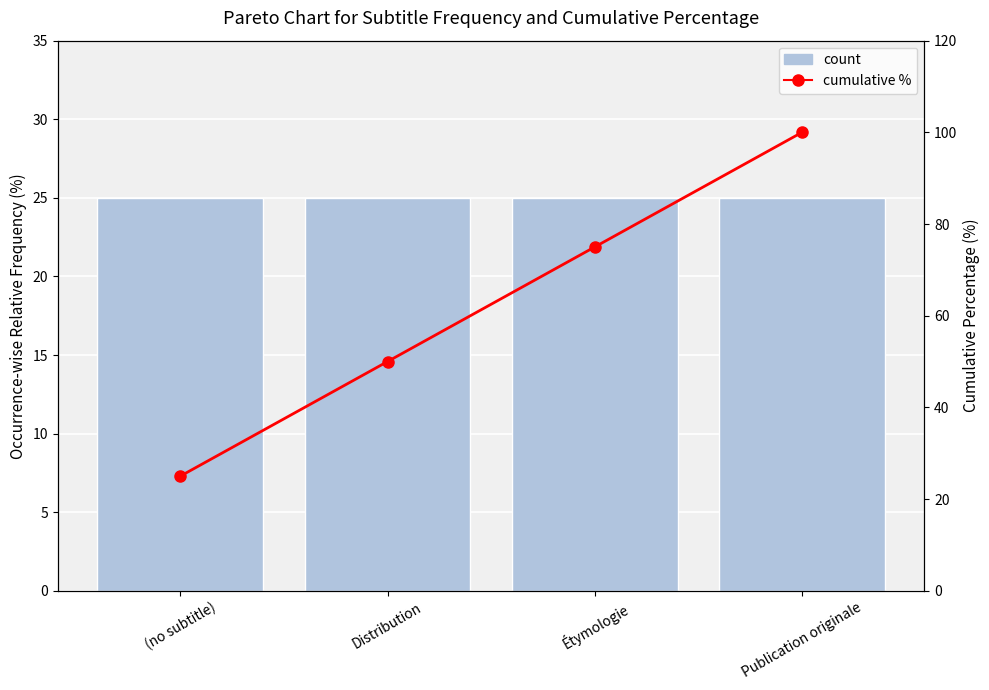

Which series has the largest total across all categories?

cumulative %